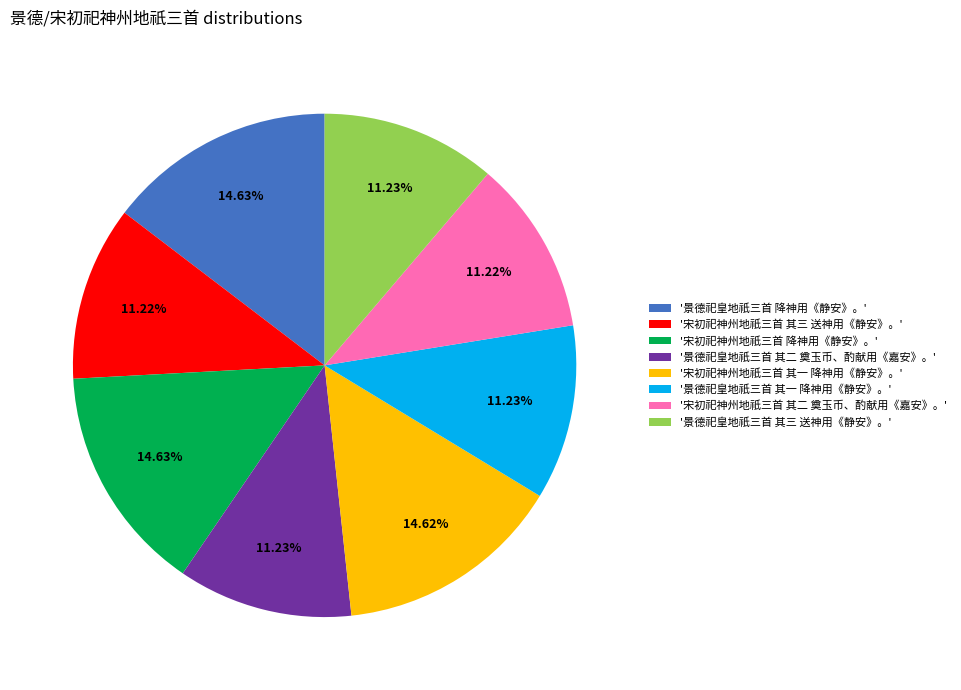

What is the ratio of the value at '宋初祀神州地祇三首 降神用《静安》。' to the value at '宋初祀神州地祇三首 其三 送神用《静安》。'?

1.3